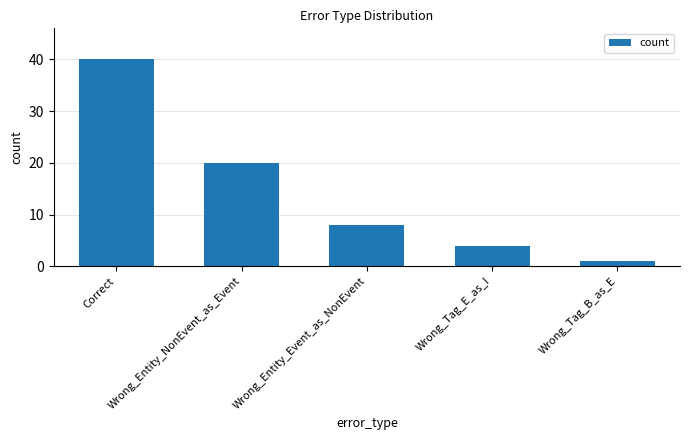

What is the difference between the values at Wrong_Tag_B_as_E and Correct?

39